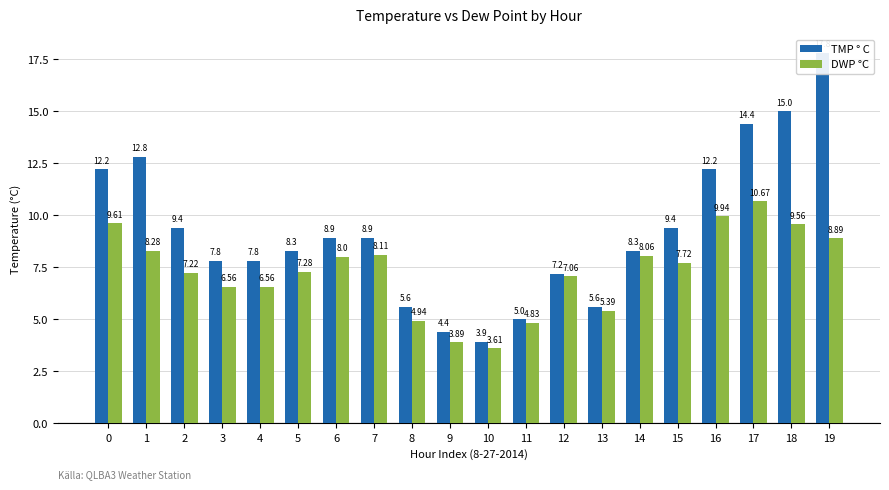

How many bars are there in total?

40